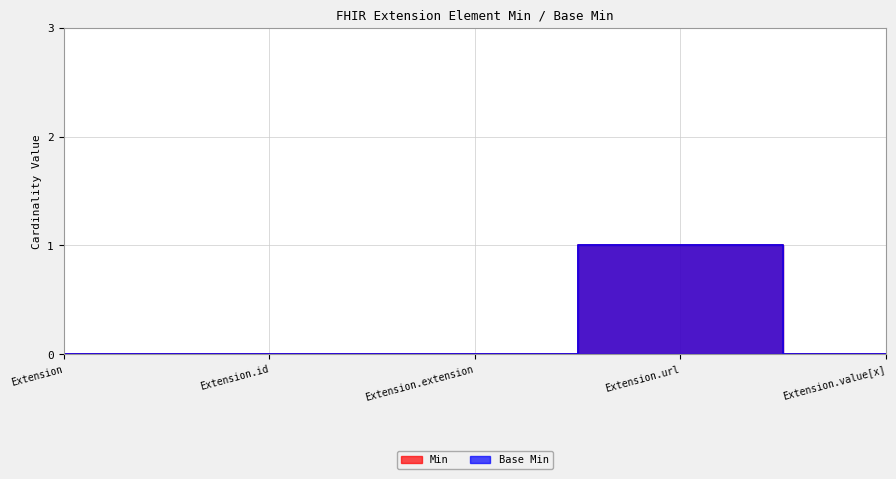

List the series in order of their peak value, highest first.

Min, Base Min